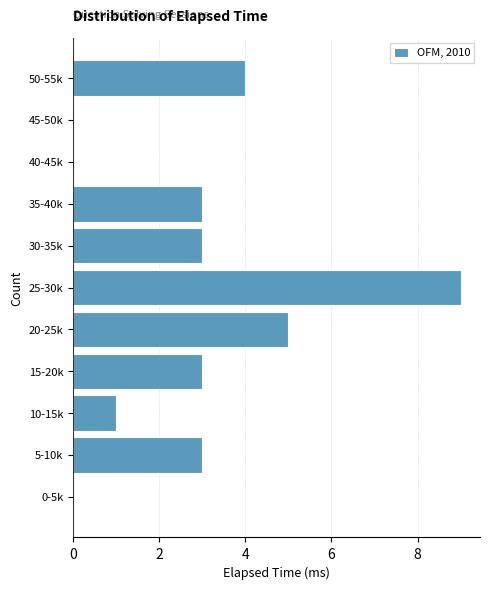

Reading bottom to top, what are all the values shown in this chart?

0-5k=0	5-10k=3	10-15k=1	15-20k=3	20-25k=5	25-30k=9	30-35k=3	35-40k=3	40-45k=0	45-50k=0	50-55k=4